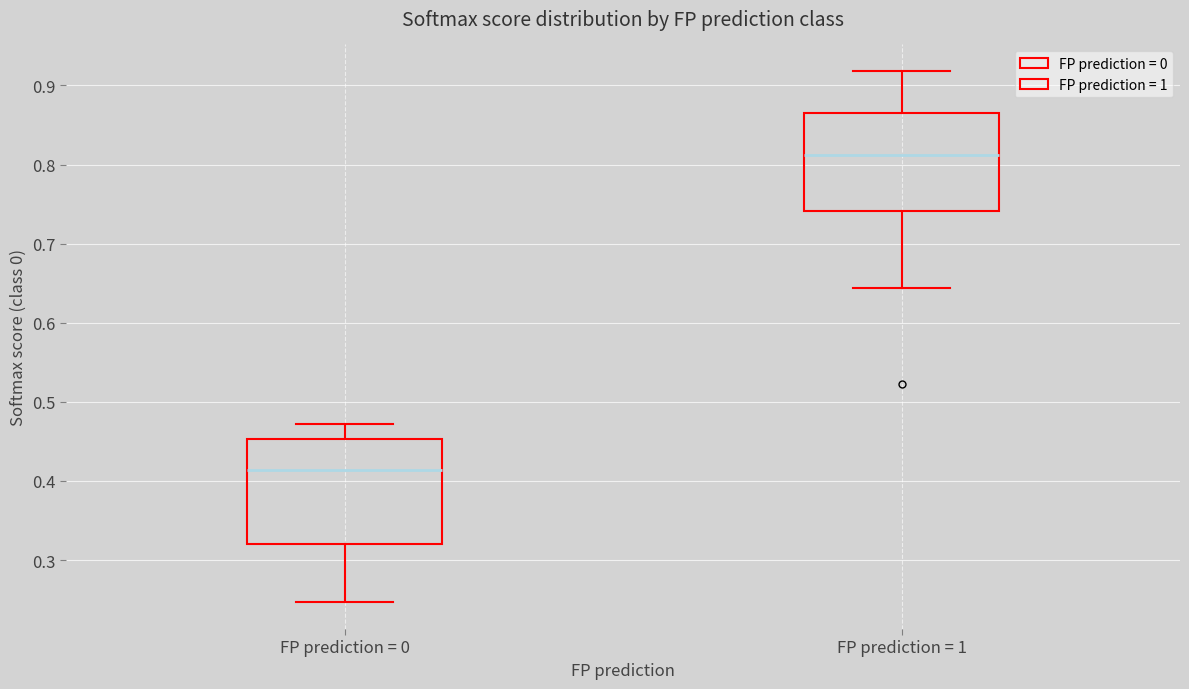

Where is the upper edge of the box for FP prediction = 1 on the y-axis? The values are not printed on the chart, so give them approximately, as read against the axis.

0.87